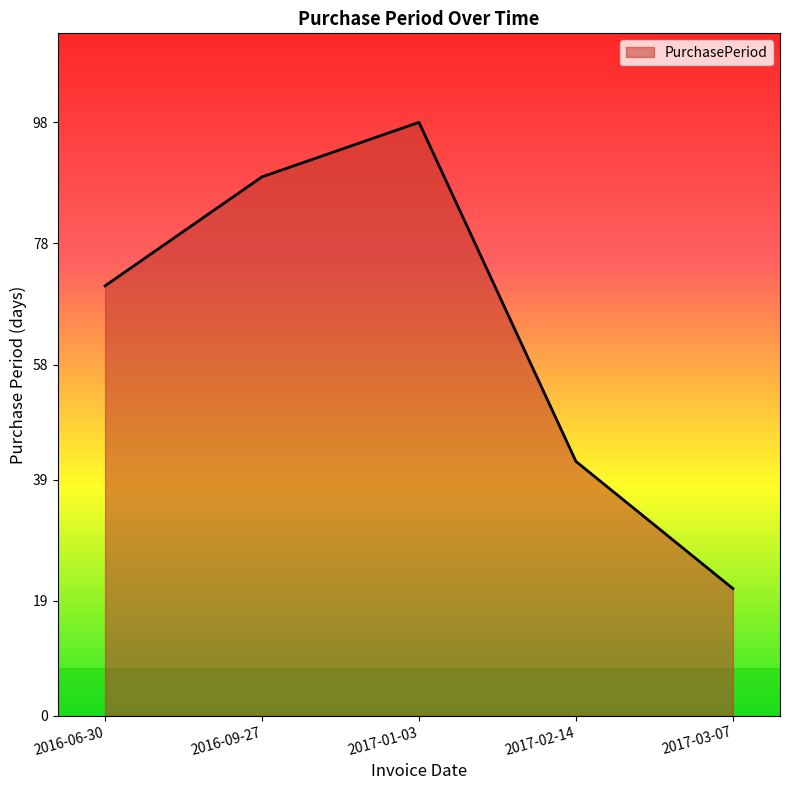

What is the difference between the maximum and minimum values?

77